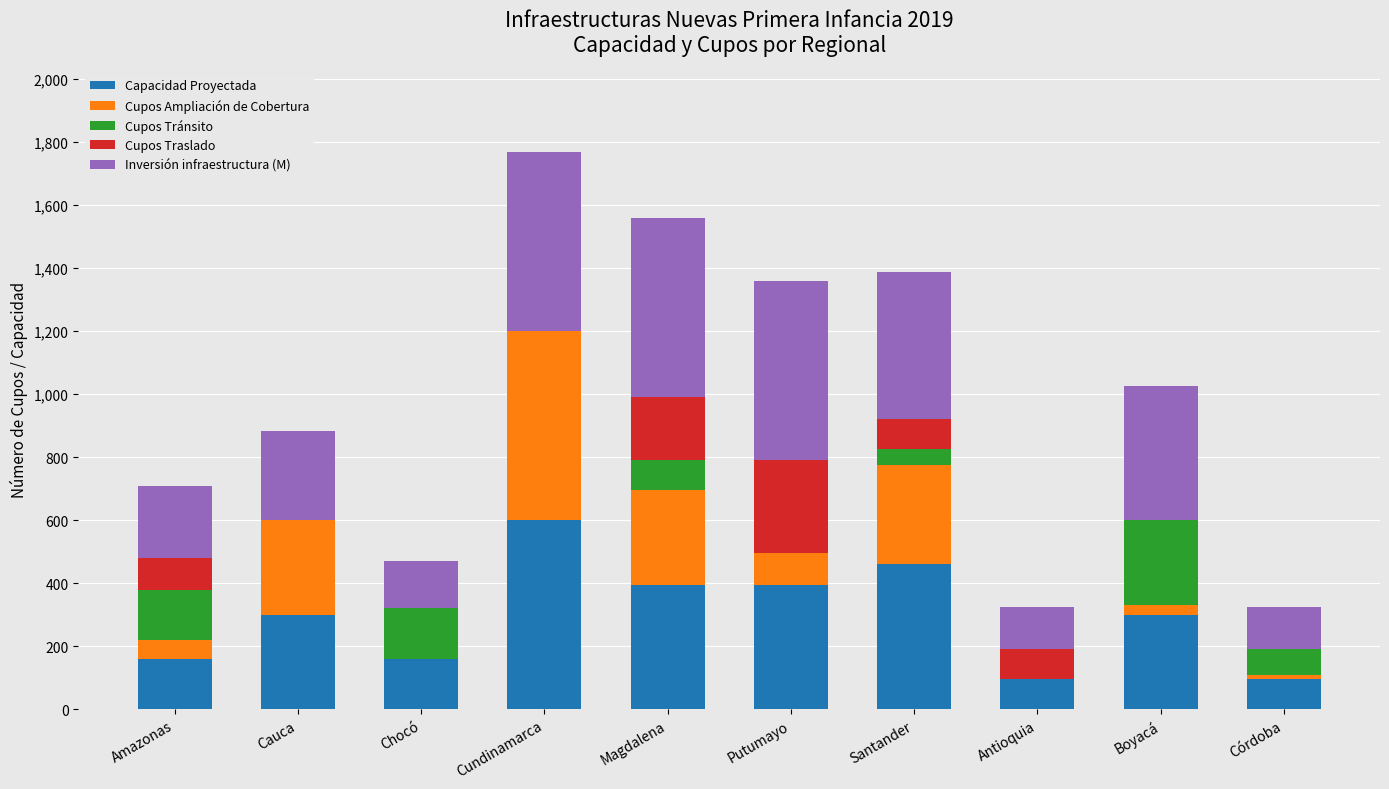

What is the maximum value for Capacidad Proyectada?

600